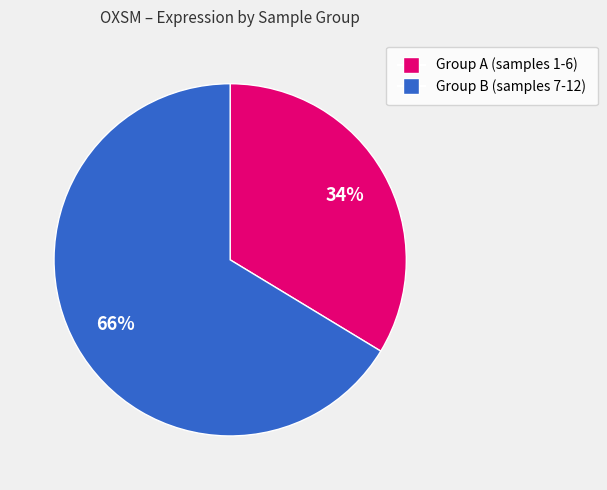

To the nearest percent, what is the average slice percentage?

50%